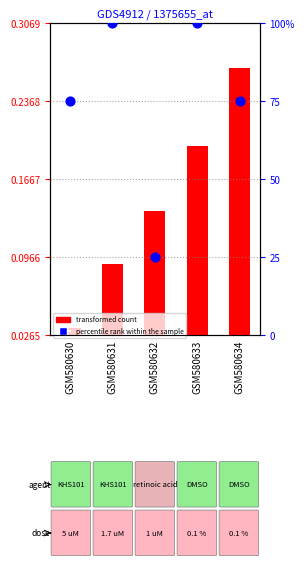

At which category is the sum across all series the highest?

GSM580633